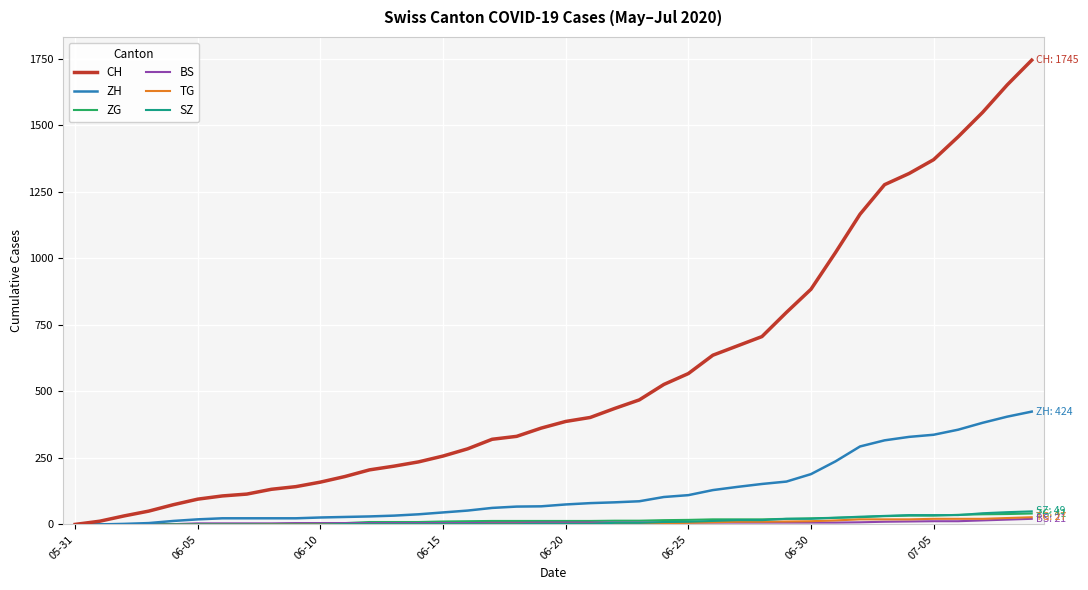

Which series has the widest spread of values?

CH